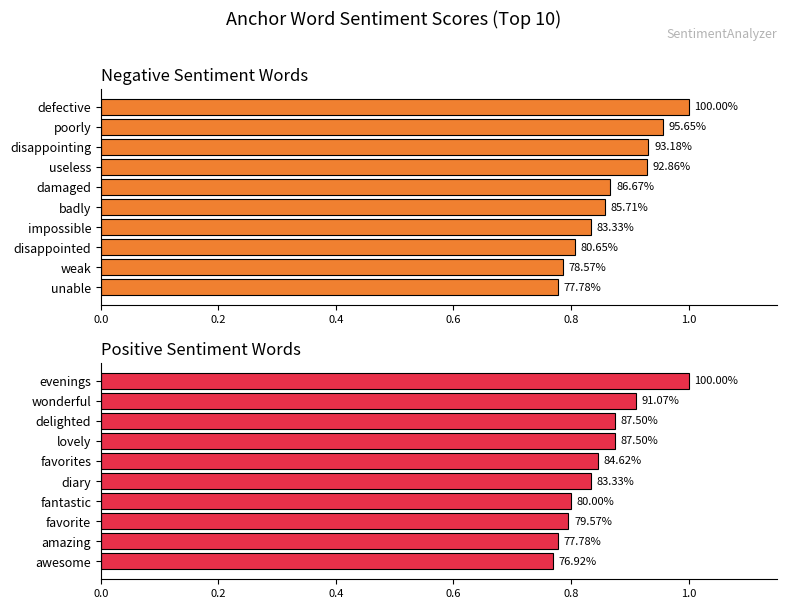

How many categories are shown in the chart?

10